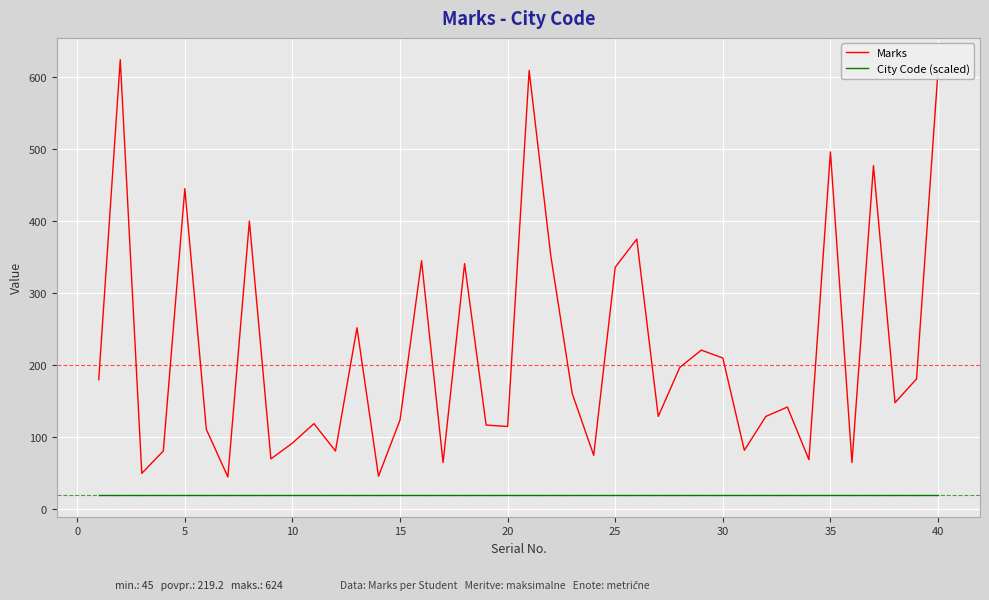

Which series has the largest range (max minus min)?

Marks